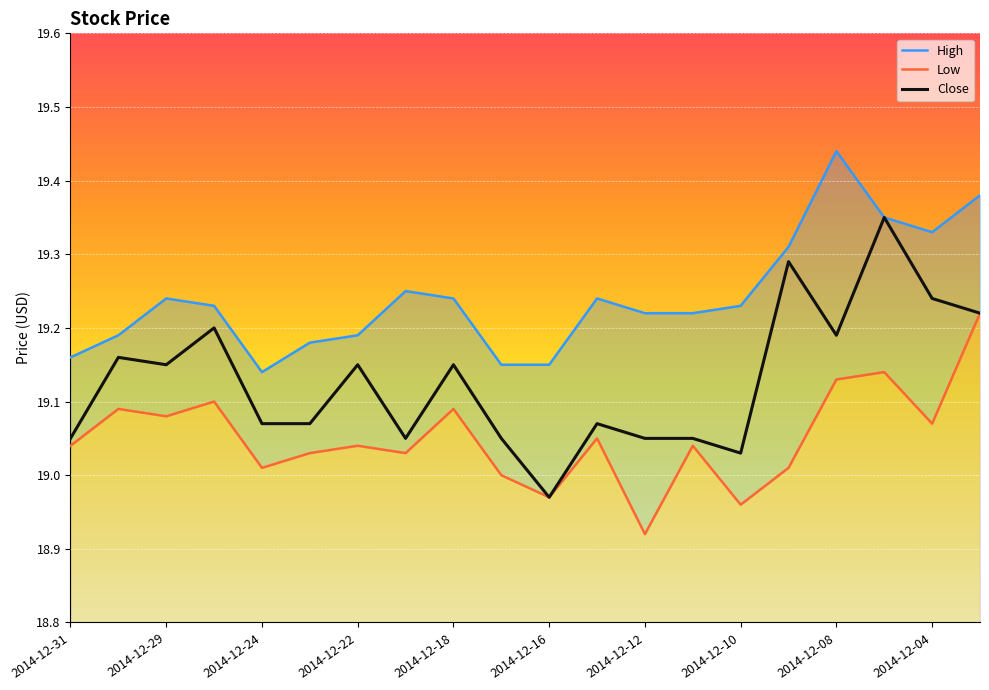

True or false: Low and High intersect in this chart.

False